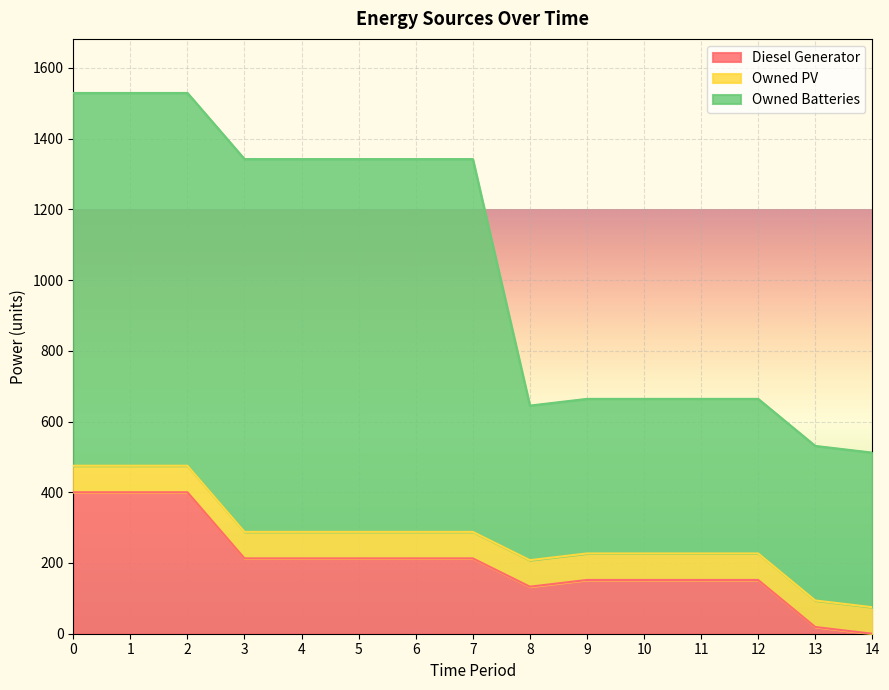

Between 12 and 14, which is larger?

12